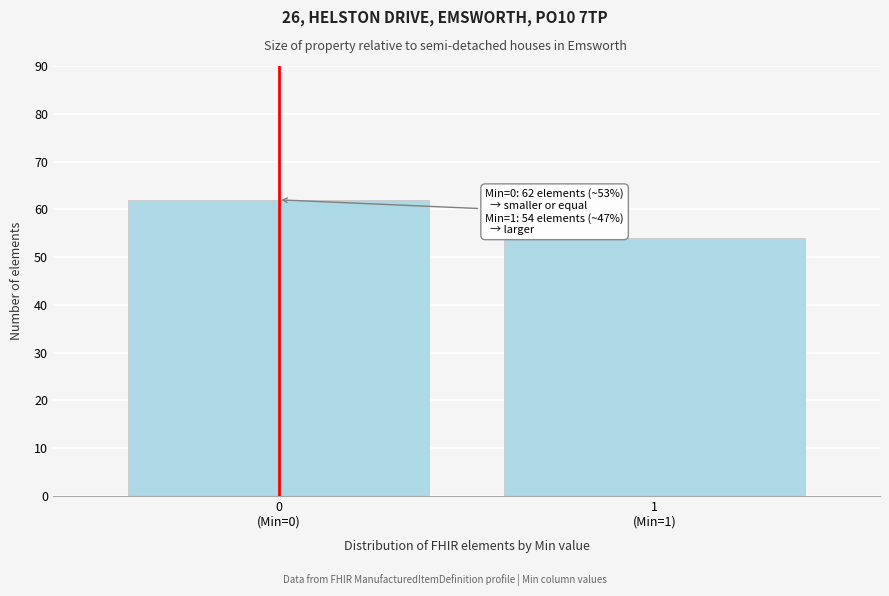

Reading left to right, list all the values displayed in this chart.

62	54